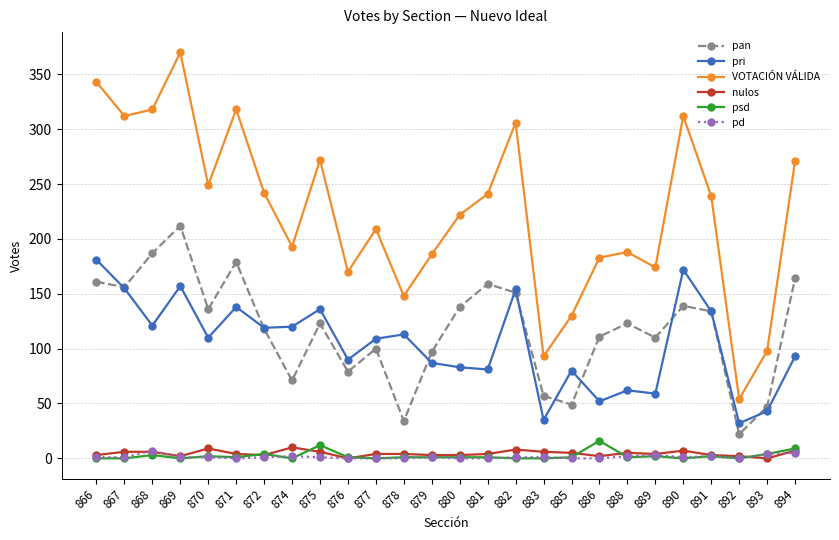

Is the value of pan at 866 greater than the value of pd at 874?

Yes